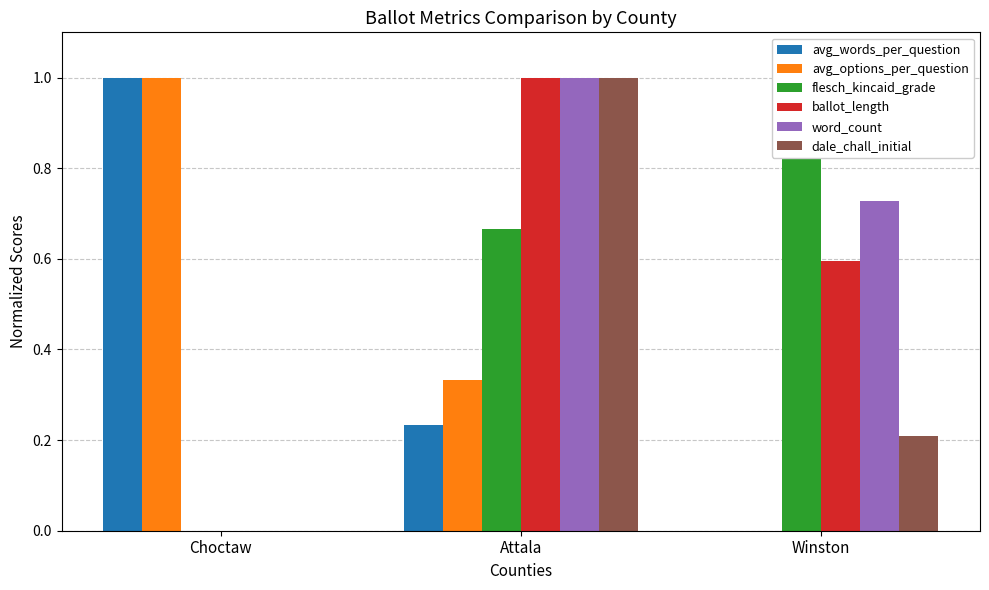

The ballot_length series shows 1.0 at Attala. True or false?

True